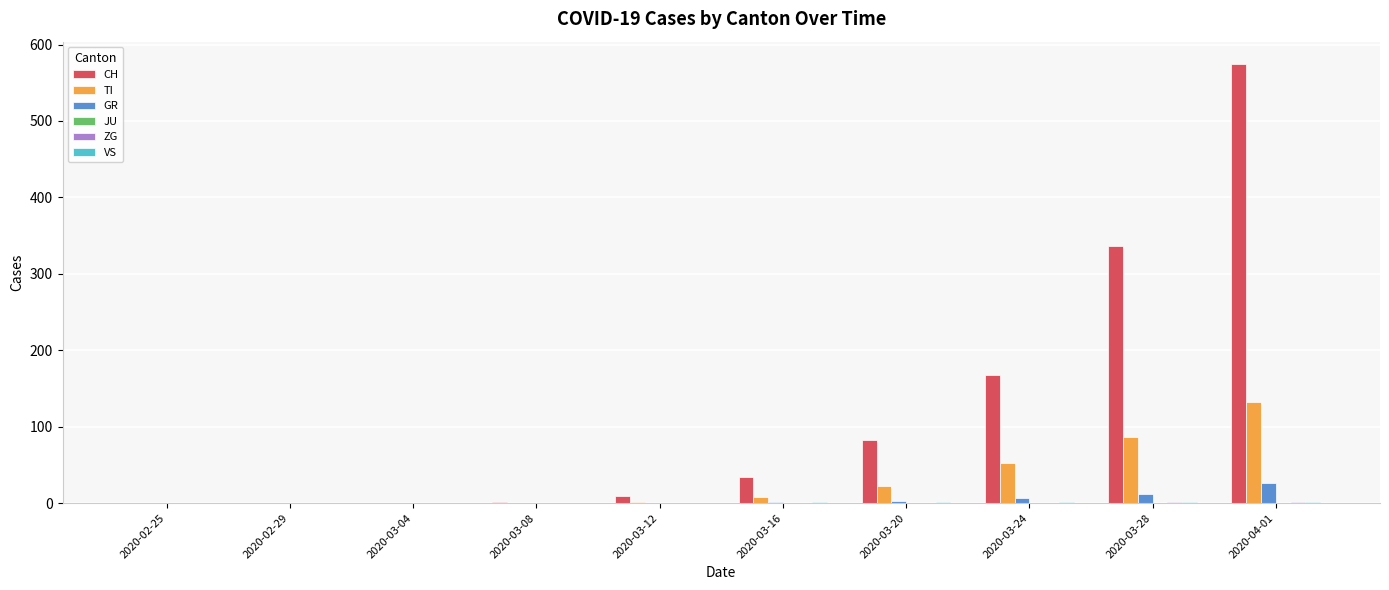

At which label does CH reach its peak?

2020-04-01